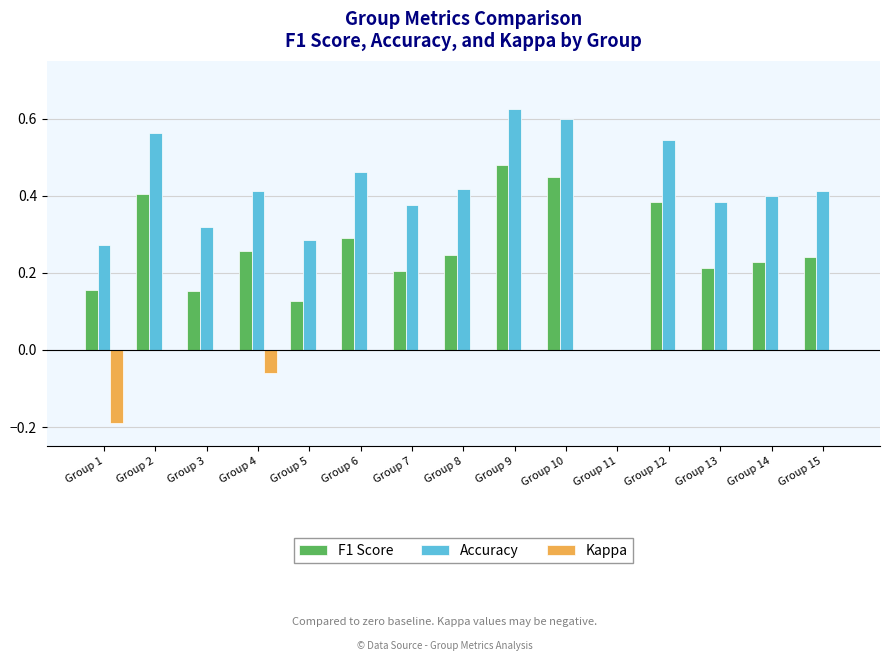

True or false: Kappa has a value of 0.0 at Group 3.

True